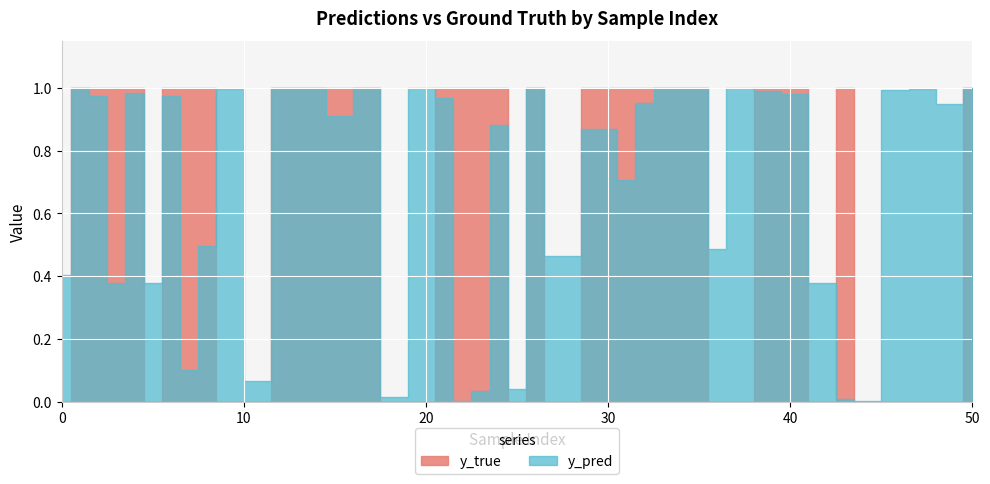

At which category is the sum across all series the highest?

33